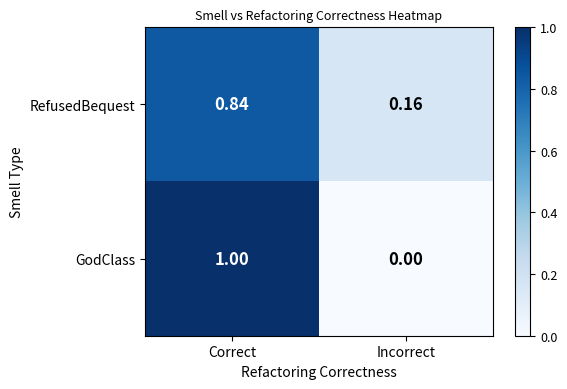

How many data points in GodClass are less than 1?

1